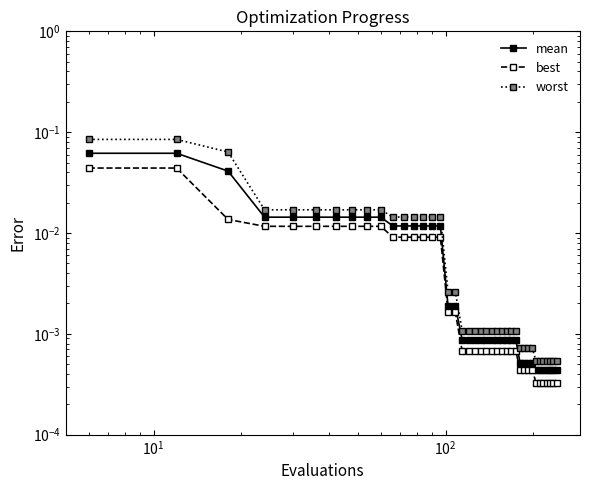

How many lines are shown in the chart?

3